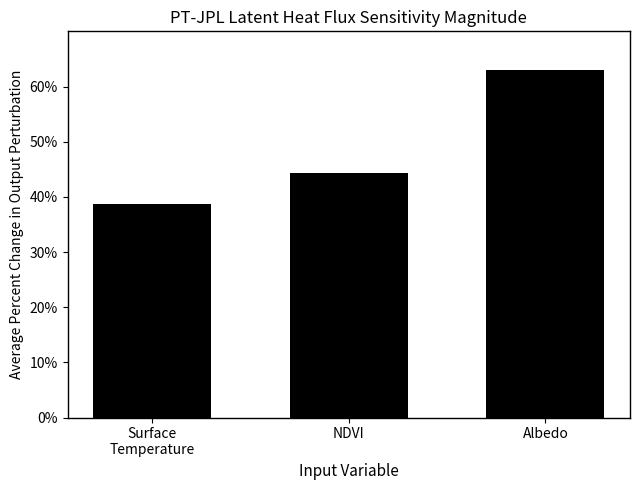

How many data points are less than 44?

1